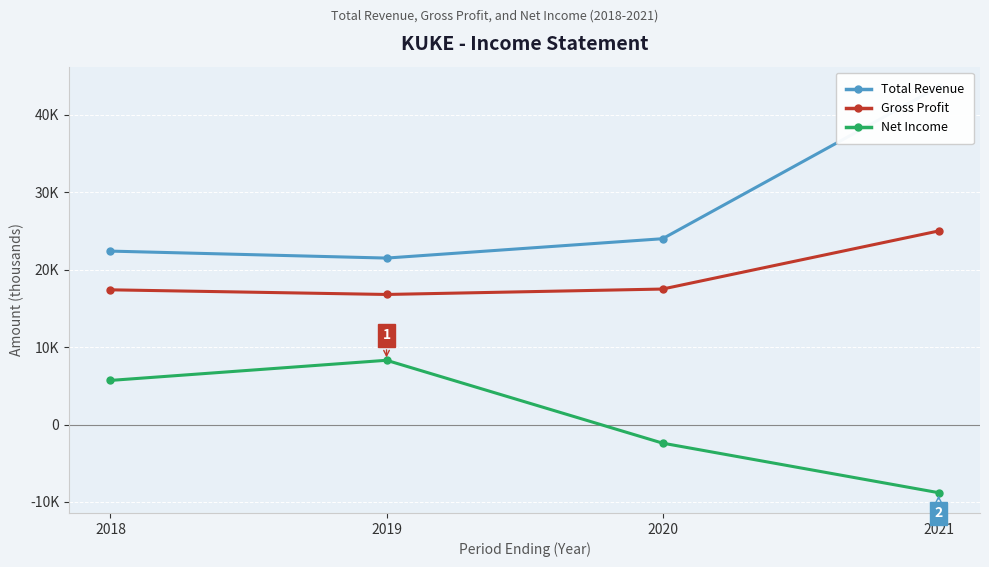

List the series in order of their peak value, highest first.

Total Revenue, Gross Profit, Net Income